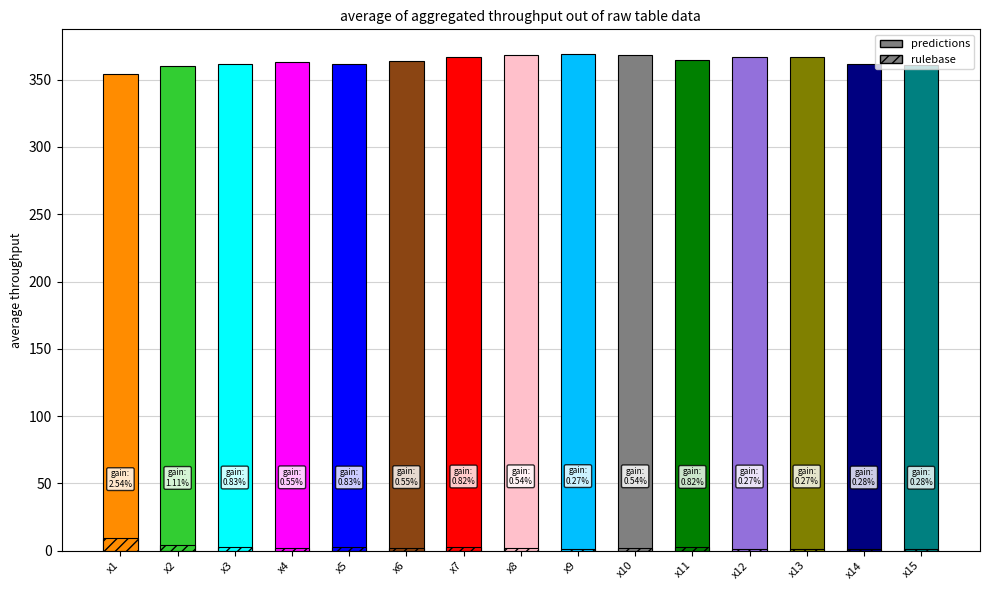

What are all the series names shown in the legend?

predictions, rulebase